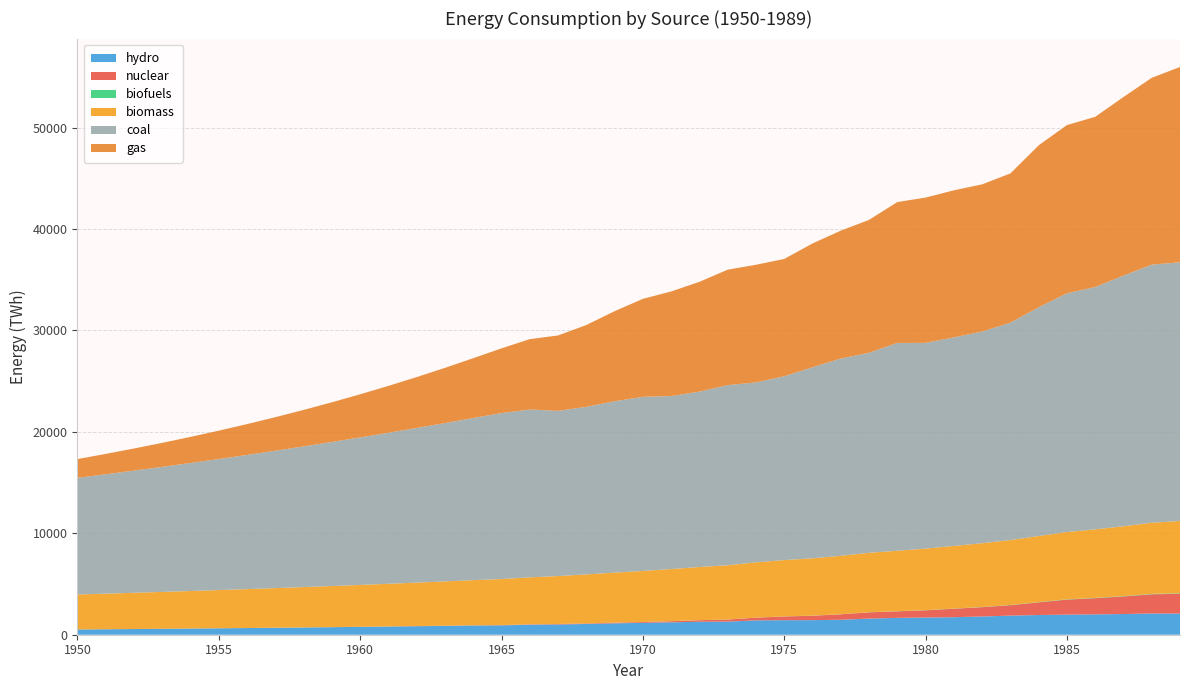

Reading left to right, transcribe all the data shown in this chart.

hydro: 517.8	539.0	561.1	584.2	608.1	633.1	659.0	686.1	714.2	743.5	774.0	805.8	838.8	873.2	909.0	922.8	987.5	1010.8	1061.2	1124.4	1173.2	1223.1	1280.0	1292.2	1417.1	1435.0	1437.8	1477.1	1588.8	1664.2	1695.9	1726.7	1799.2	1884.0	1944.9	1980.9	2006.3	2041.9	2094.7	2089.5
nuclear: 0.6	0.8	1.0	1.3	1.7	2.2	2.8	3.5	4.5	5.8	7.4	9.5	12.2	15.6	20.0	25.7	34.4	42.2	51.6	62.9	77.3	110.0	150.8	202.6	263.3	364.3	433.4	535.5	619.4	639.7	711.4	836.1	916.8	1029.6	1244.7	1482.0	1596.6	1736.3	1893.2	1946.8
biofuels: 0.3	0.4	0.4	0.5	0.5	0.6	0.7	0.8	0.9	1.0	1.2	1.3	1.5	1.7	1.9	2.2	2.5	2.8	3.2	3.6	4.1	4.7	5.3	6.1	6.9	7.8	8.9	10.1	11.5	13.0	14.8	16.8	19.1	21.7	24.7	28.0	31.9	36.2	41.1	46.7
biomass: 3445.4	3509.6	3573.0	3636.5	3701.1	3767.2	3835.3	3905.5	3977.8	4051.9	4127.8	4205.3	4284.8	4366.8	4452.1	4541.3	4634.5	4731.4	4831.2	4932.8	5035.2	5138.3	5242.1	5346.2	5450.0	5553.3	5655.8	5757.6	5859.7	5963.2	6069.0	6177.0	6287.1	6399.8	6515.5	6634.5	6756.9	6882.4	7009.1	7134.9
coal: 11508.2	11774.1	12048.9	12332.3	12624.2	12924.5	13233.0	13549.6	13874.2	14206.8	14547.1	14895.3	15251.2	15614.7	15985.9	16364.6	16549.2	16287.8	16525.2	16897.8	17170.7	17059.4	17291.8	17768.9	17740.9	18128.6	18836.6	19454.5	19722.4	20493.0	20288.5	20568.0	20872.3	21439.2	22560.7	23543.7	23896.4	24715.5	25453.8	25510.2
gas: 1848.6	2006.3	2178.5	2366.5	2571.7	2795.7	3040.0	3306.2	3595.9	3910.6	4251.7	4620.5	5017.7	5443.9	5899.0	6382.0	6939.9	7436.9	8068.6	8882.9	9661.7	10310.9	10828.0	11380.2	11602.5	11564.1	12210.3	12607.7	13106.4	13889.7	14328.4	14495.7	14516.4	14711.3	15966.3	16585.9	16782.0	17607.0	18422.3	19258.0